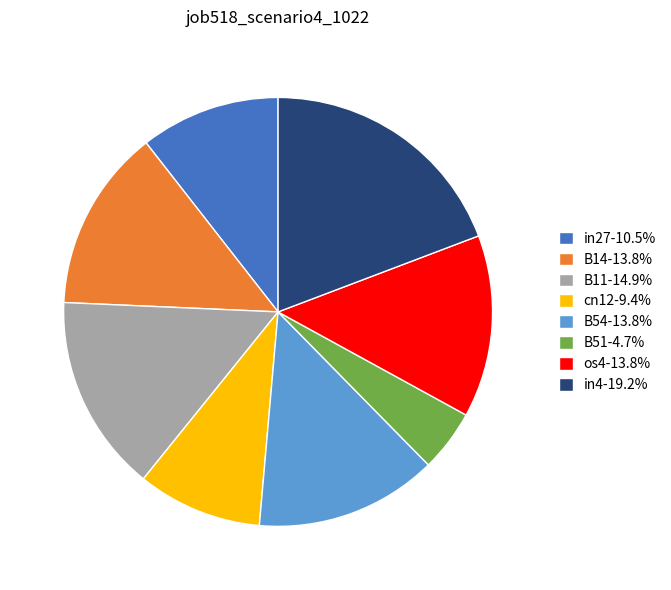

Does any single category account for the majority?

No